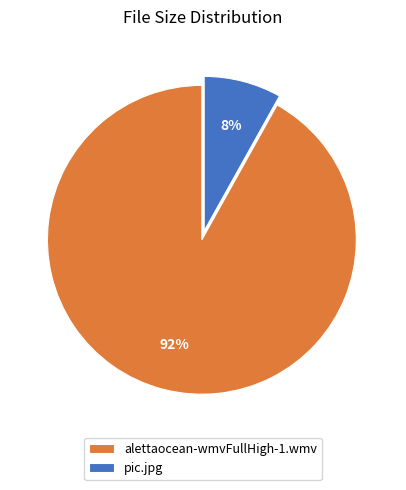

How many segments does this pie chart have?

2